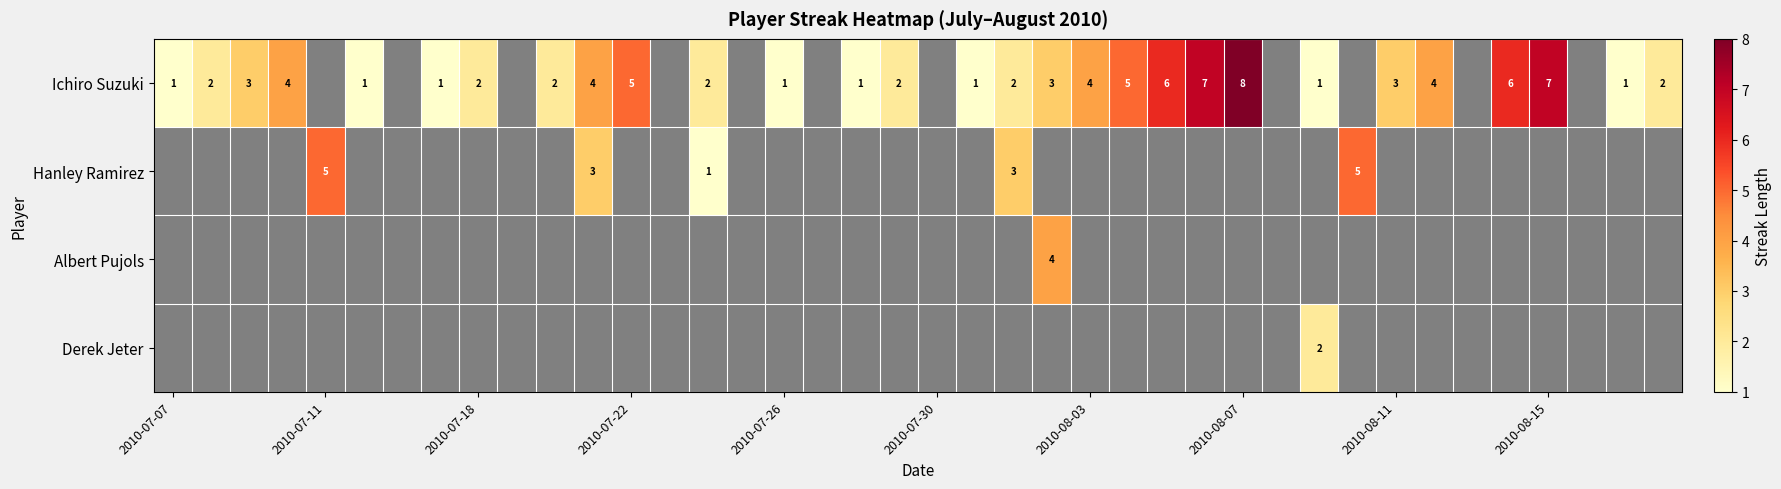

How many series are shown in this chart?

4